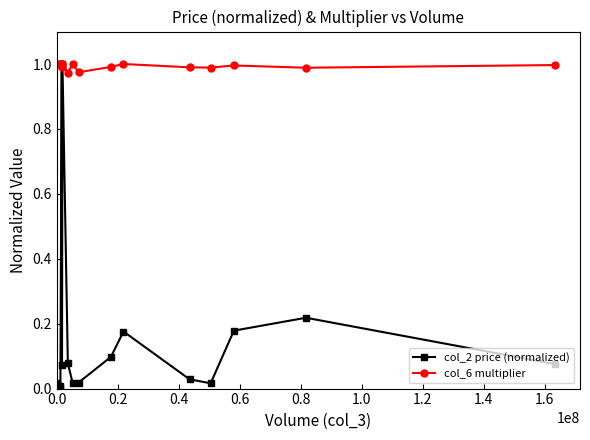

Which series has the largest total across all categories?

col_6 multiplier